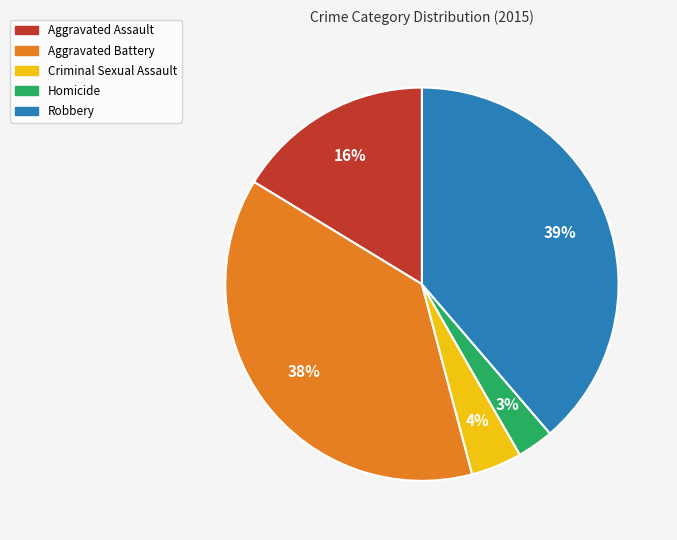

To the nearest percent, what is the difference between the largest and smallest slice percentages?

36%